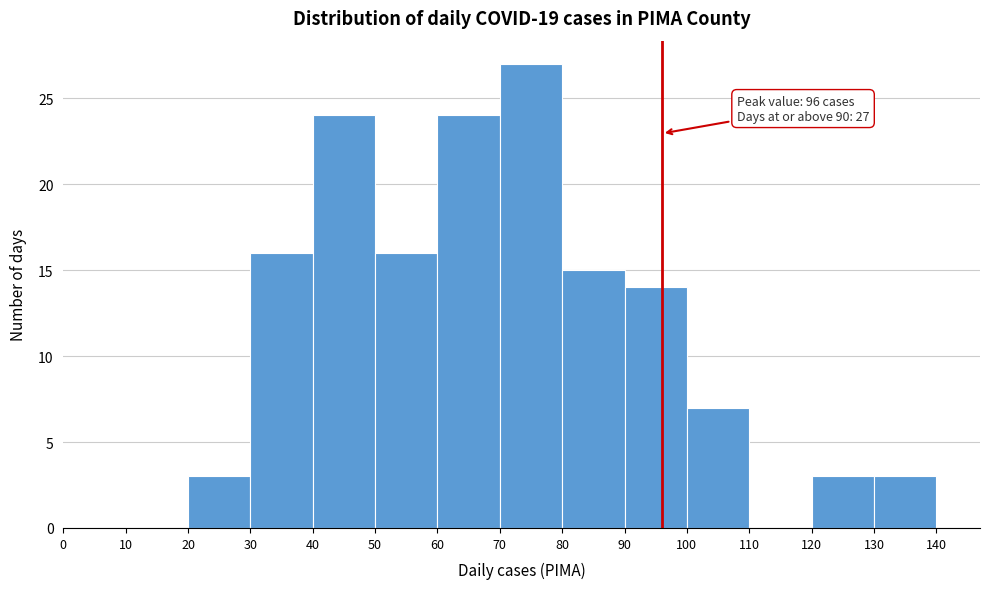

Over which range of the x-axis is the bar tallest?

70 to 80